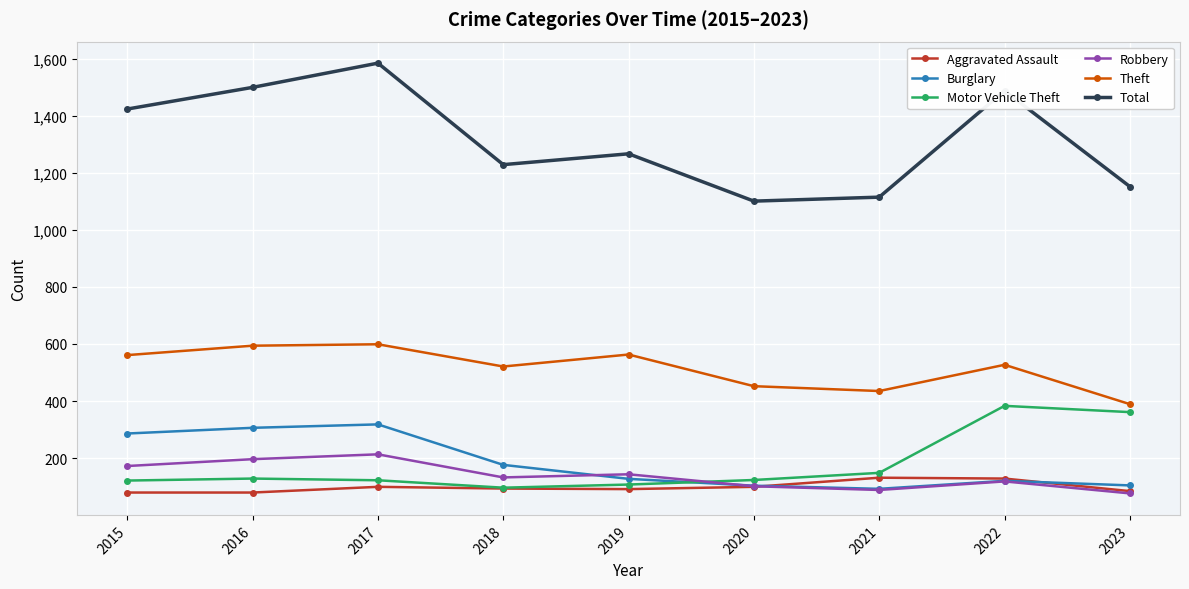

How many interior local valleys does the Total series have?

2